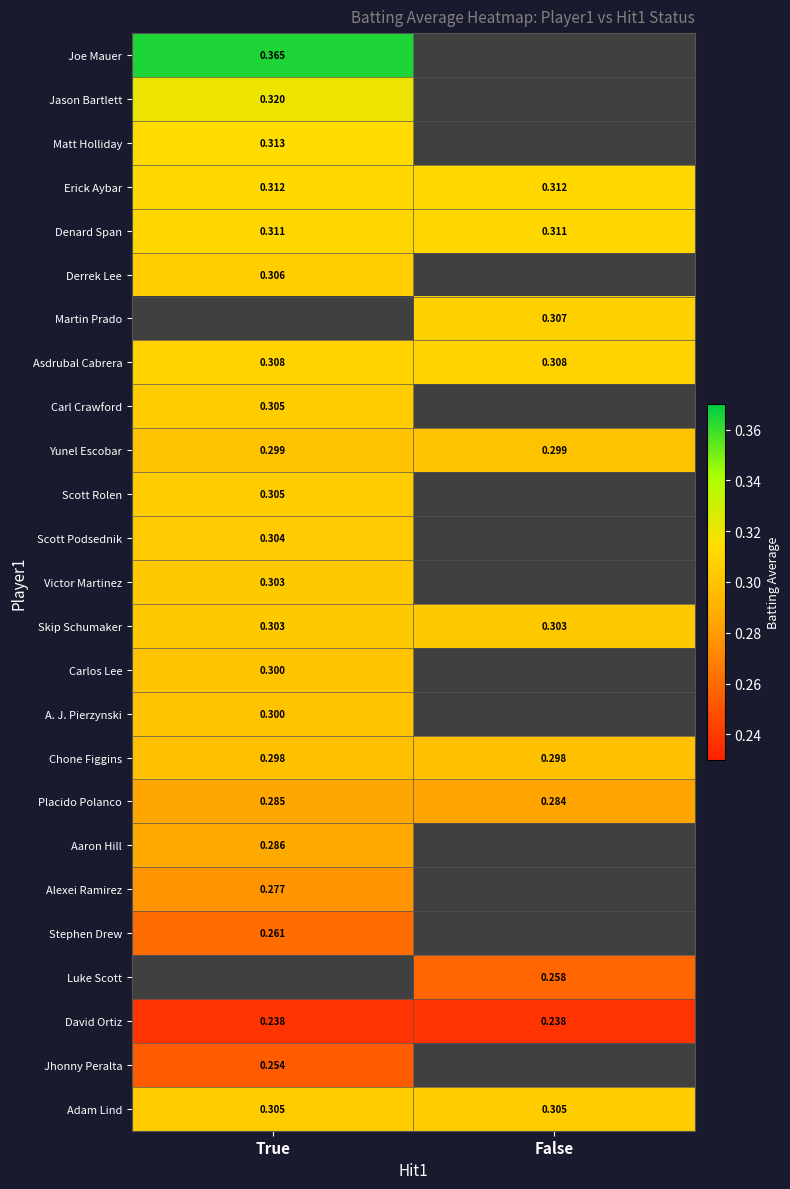

Which category has the lowest value in the Matt Holliday series?

True